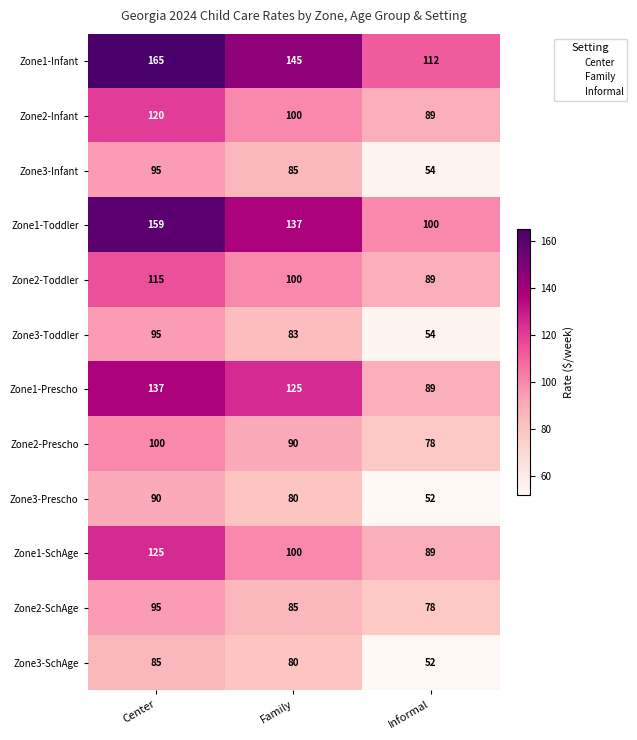

What is the difference between the Zone1-Infant values at Center and Family?

20